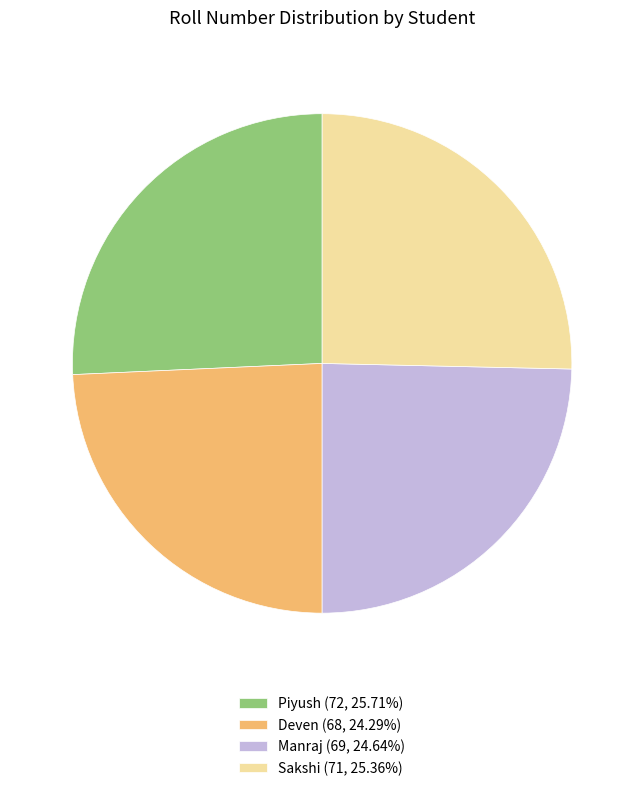

What is the ratio of the value at Sakshi (71, 25.36%) to the value at Deven (68, 24.29%)?

1.0